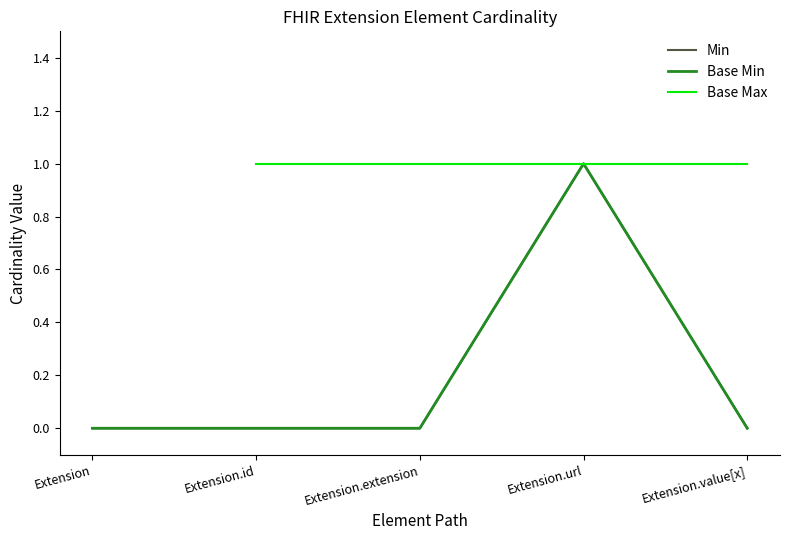

True or false: Extension.id and Extension intersect in this chart.

False